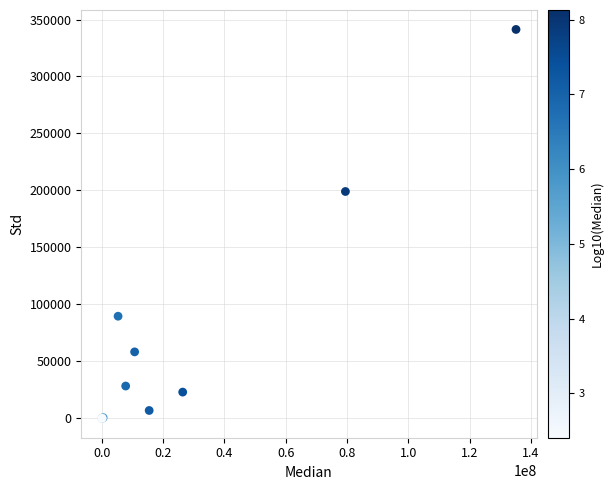

What Y value in the scatter plot is closest to 170647?

199051.0